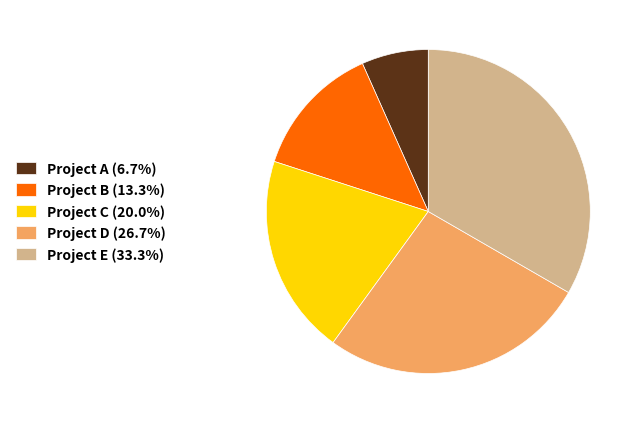

What is the ratio of the value at Project A (6.7%) to the value at Project B (13.3%)?

0.5